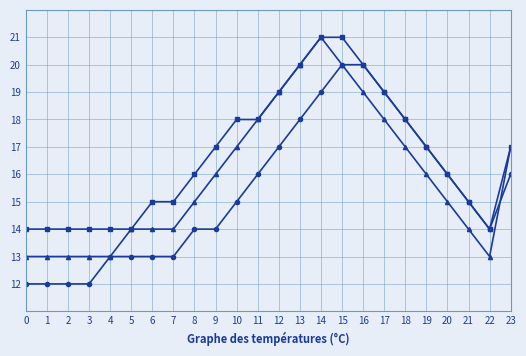

What is the total value across all series at 3?

39